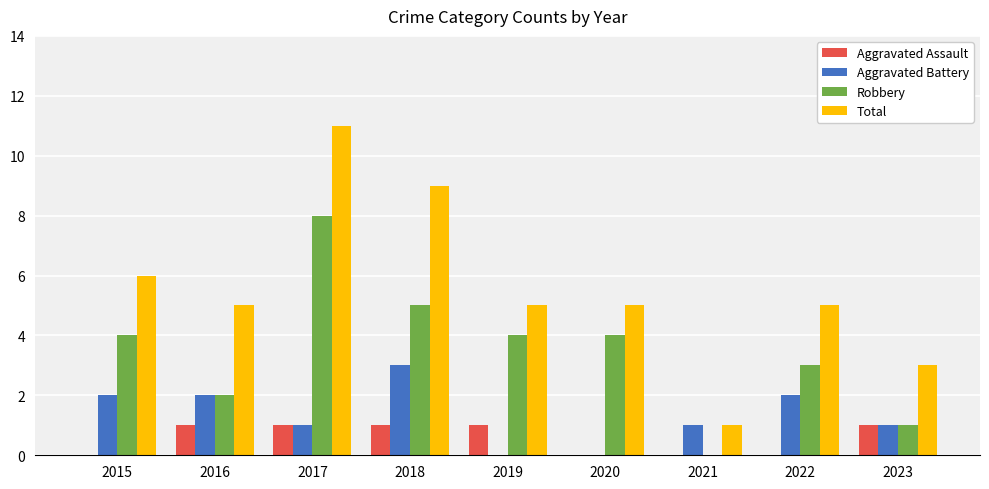

Is it true that Robbery equals 4 at 2015?

True